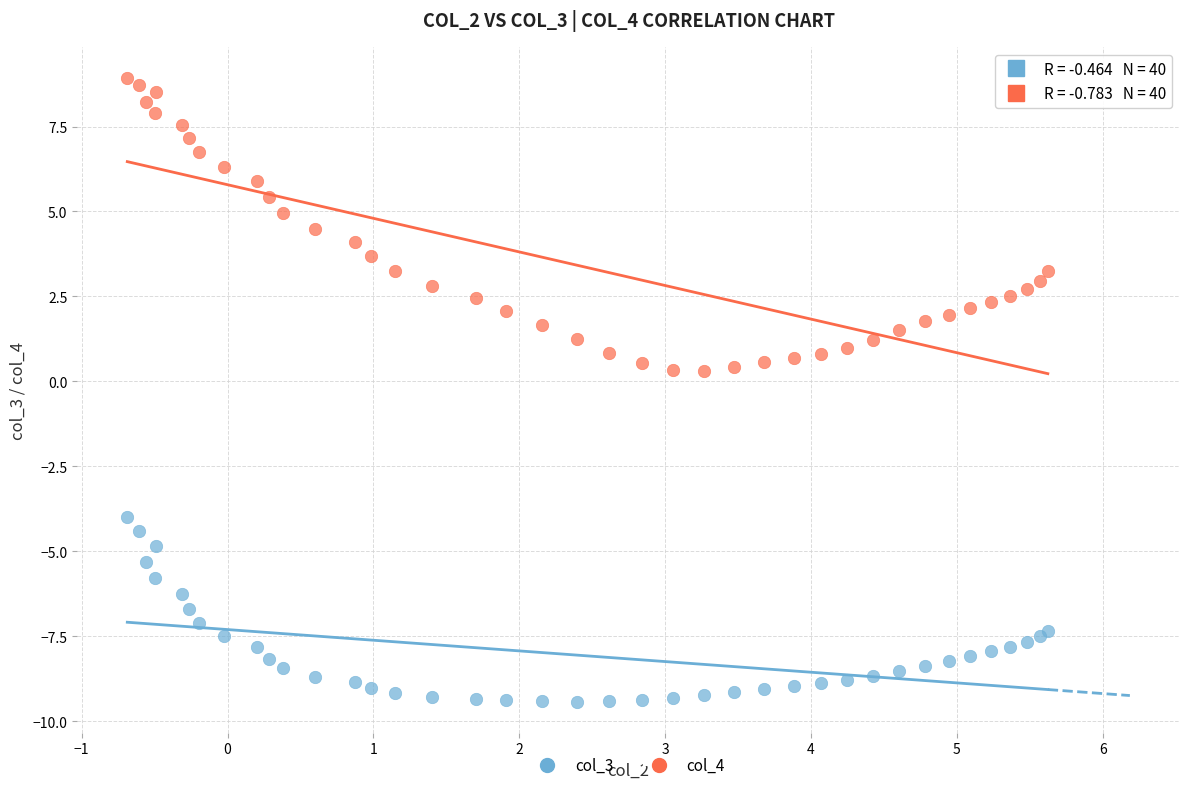

Which series contains the highest Y value?

col_4